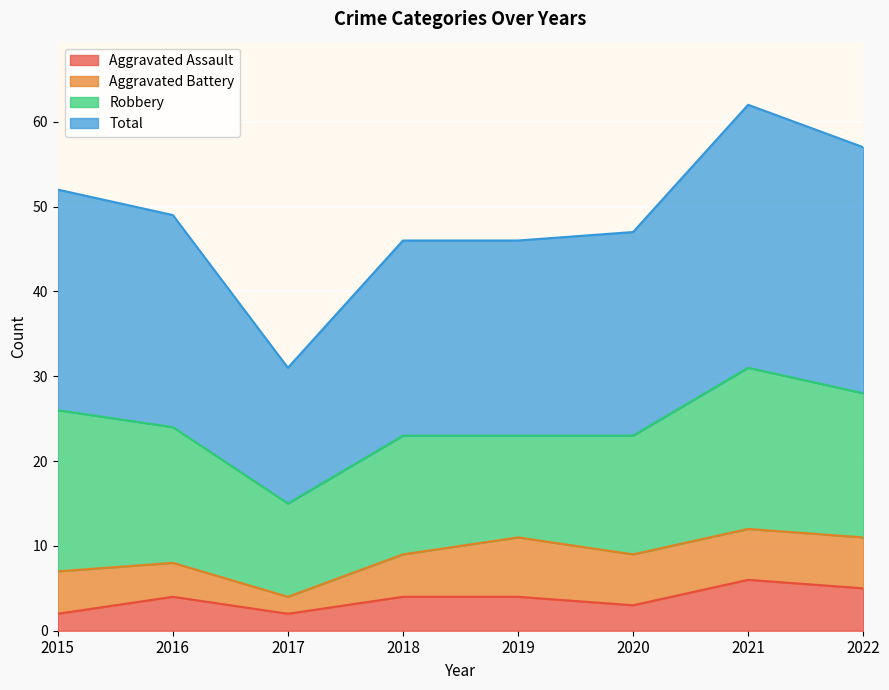

What are all the series names shown in the legend?

Aggravated Assault, Aggravated Battery, Robbery, Total